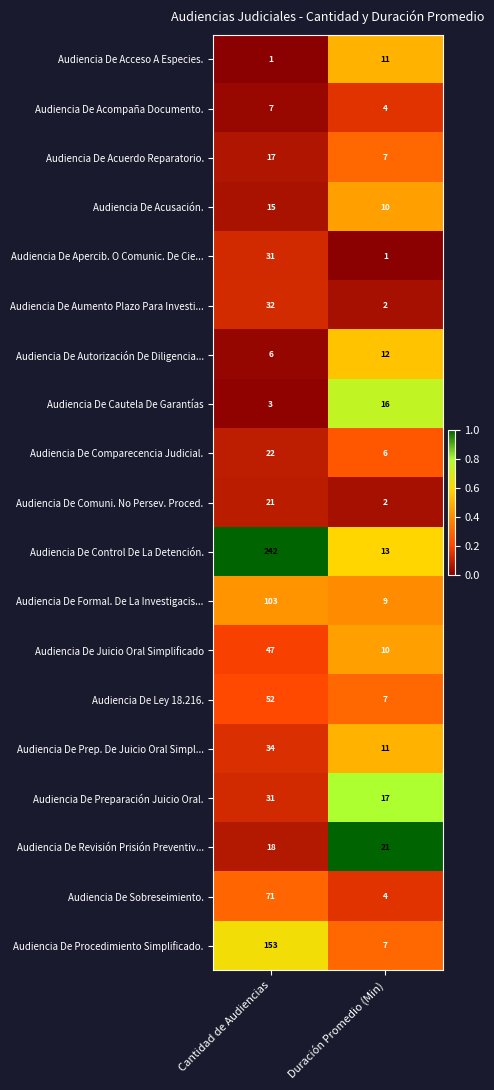

Where is Audiencia De Acceso A Especies. nearest to the value 6?

Cantidad de Audiencias